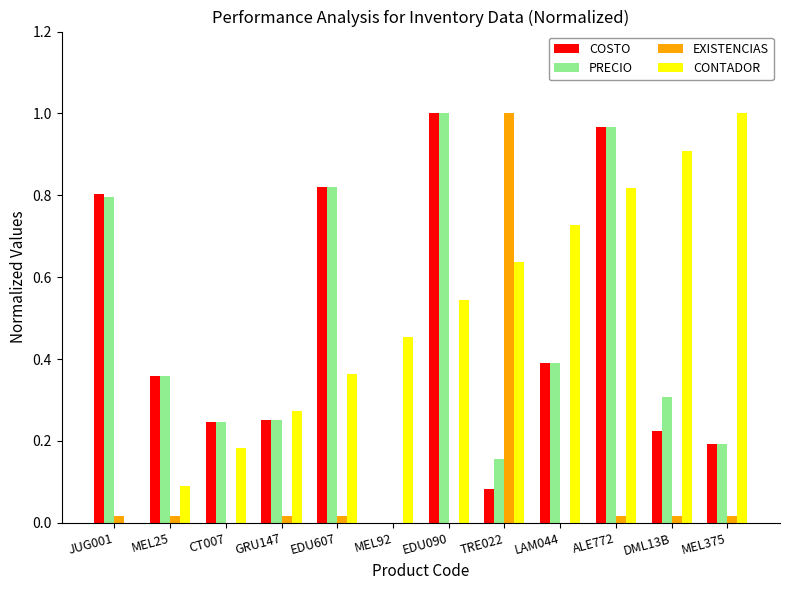

Which category has the highest value in the EXISTENCIAS series?

TRE022